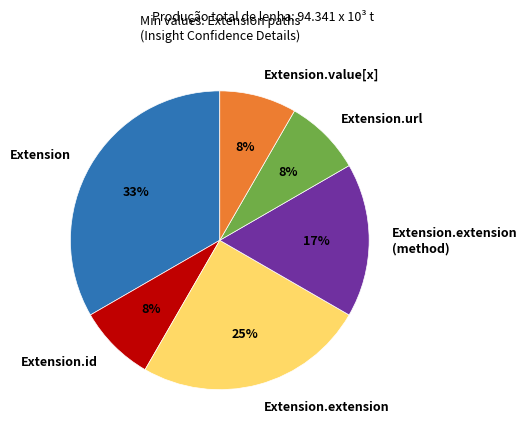

Does Extension.url represent more than half of the total?

No